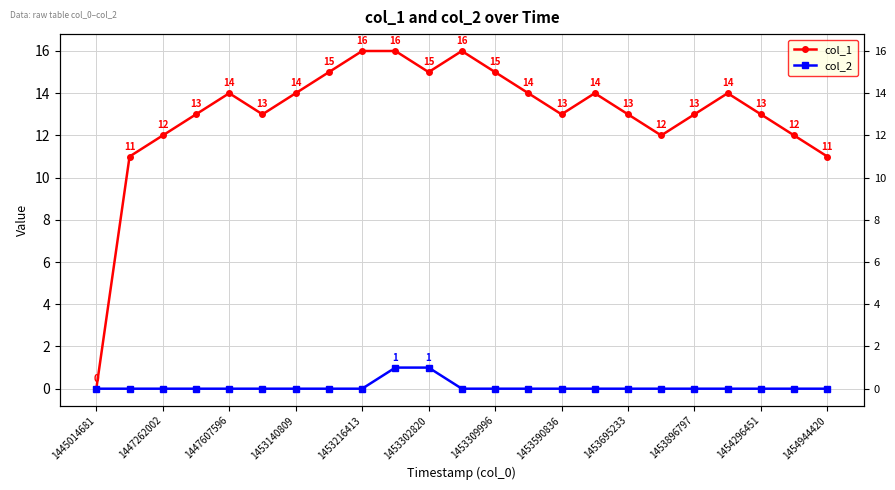

Is this an area chart (filled region under the line)?

No